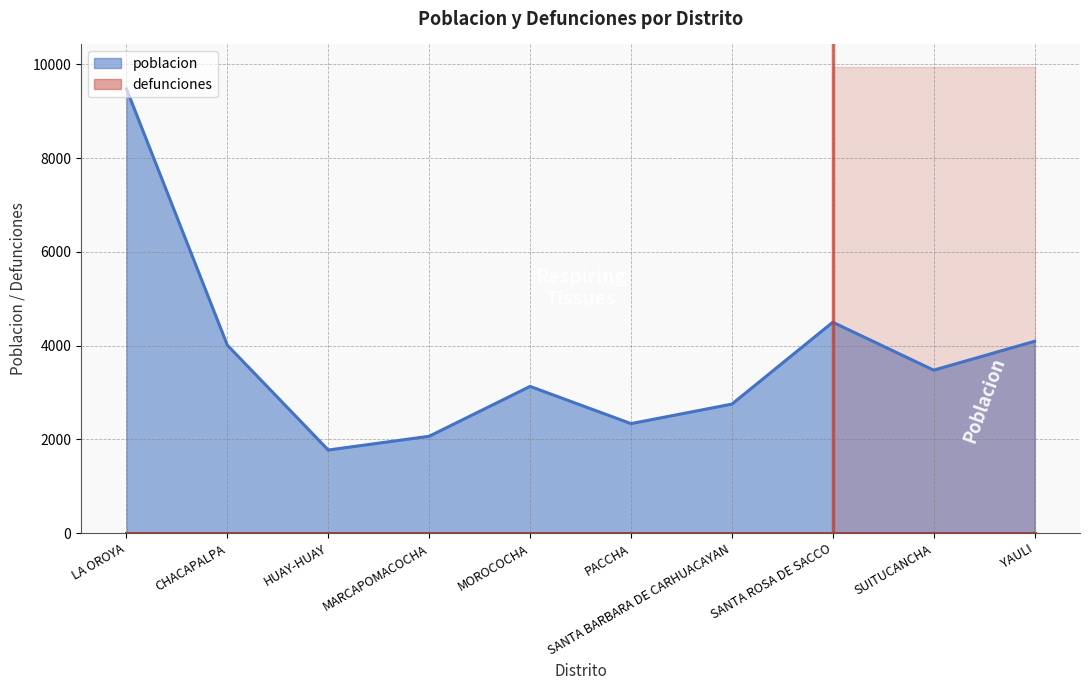

What is the minimum value for poblacion?

1772.5